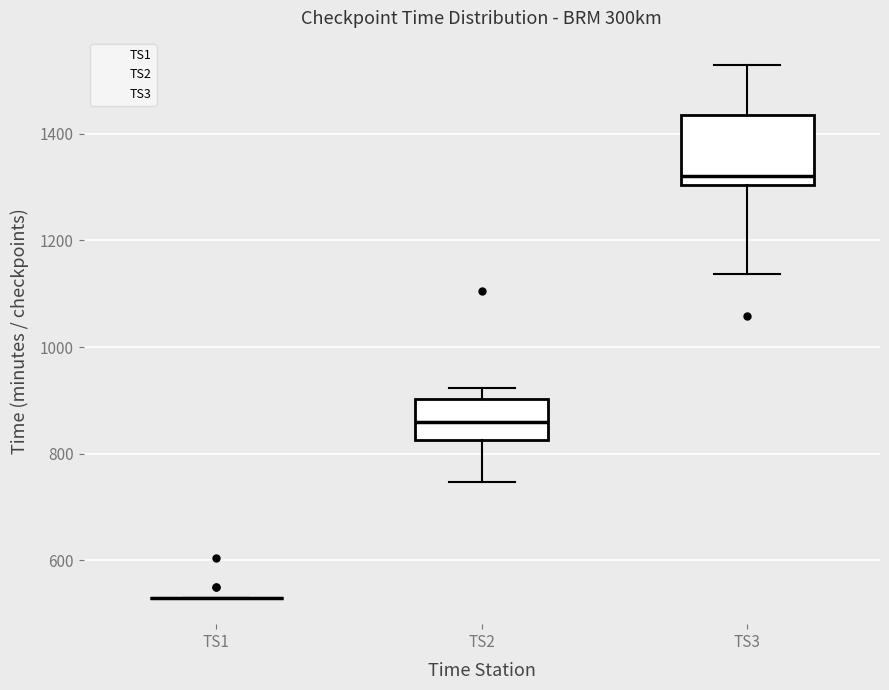

Reading left to right, read every box against the y-axis: the position of its median line, the range the box covers, and the ends of its whiskers. The values are not printed on the chart, so give them approximately, as read against the axis.

TS1: box collapsed to a line at 540, whiskers 540 to 540
TS2: median 860, box 820 to 900, whiskers 740 to 920
TS3: median 1320, box 1300 to 1440, whiskers 1140 to 1540